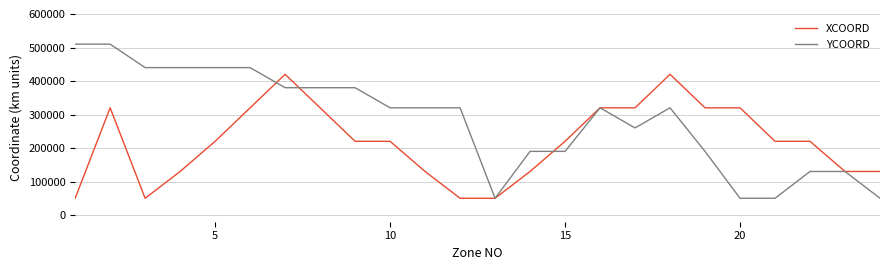

Which series has the largest total across all categories?

YCOORD